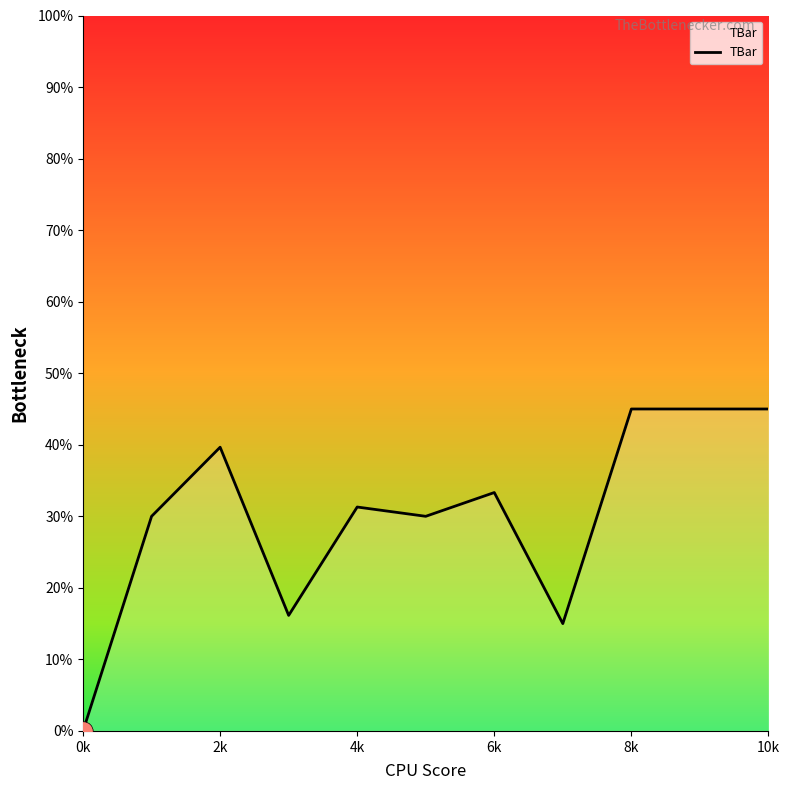

Does the chart have visible grid lines?

No